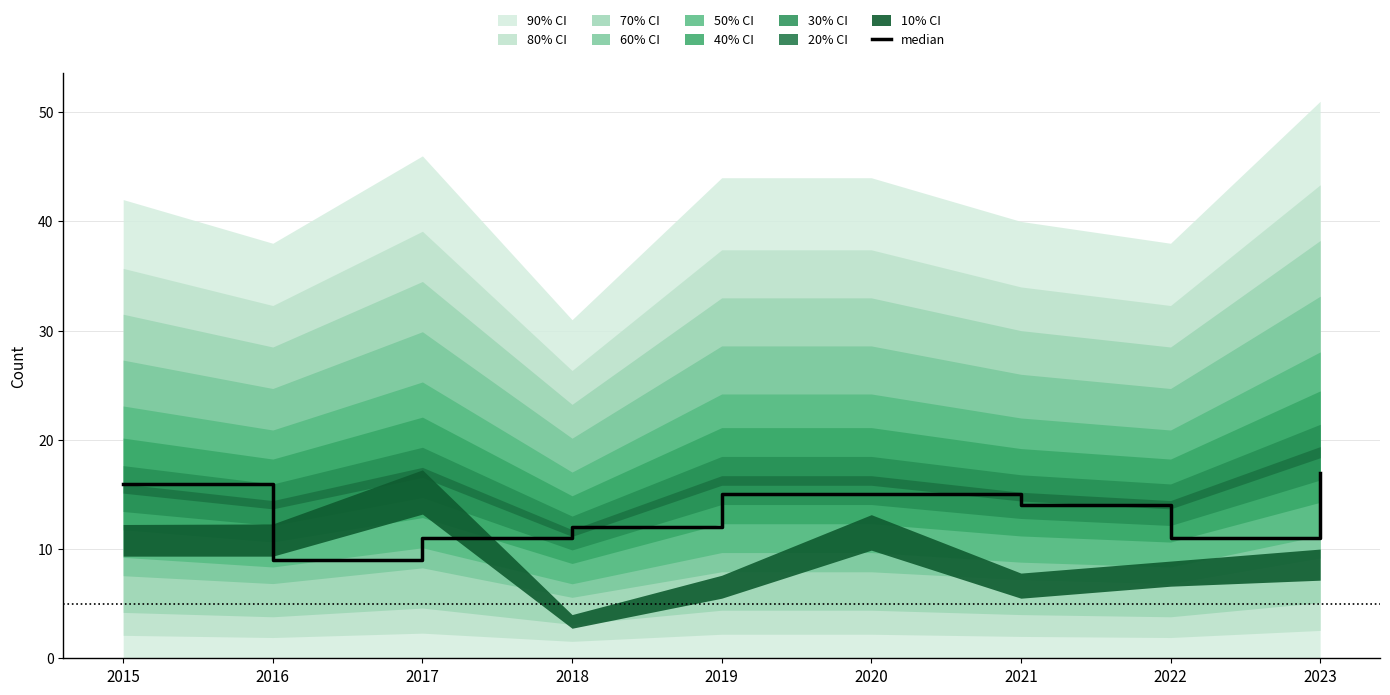

Which label corresponds to the largest value in the chart?

2023